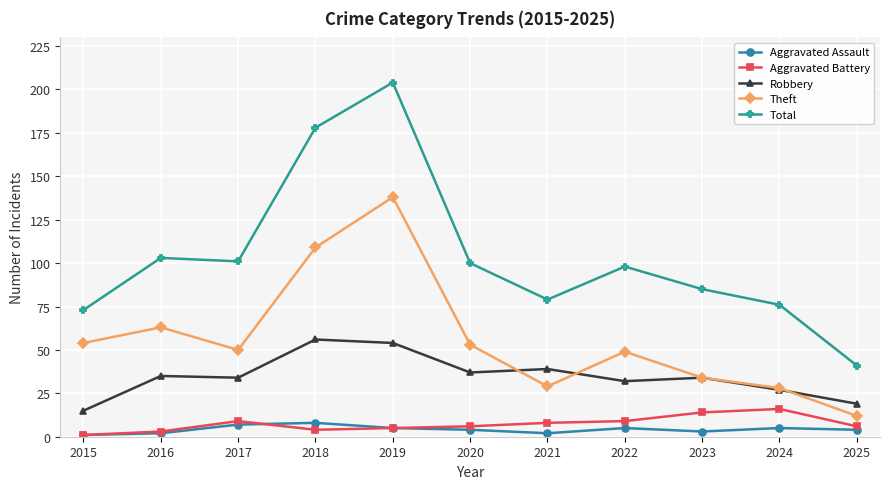

What are all the series names shown in the legend?

Aggravated Assault, Aggravated Battery, Robbery, Theft, Total